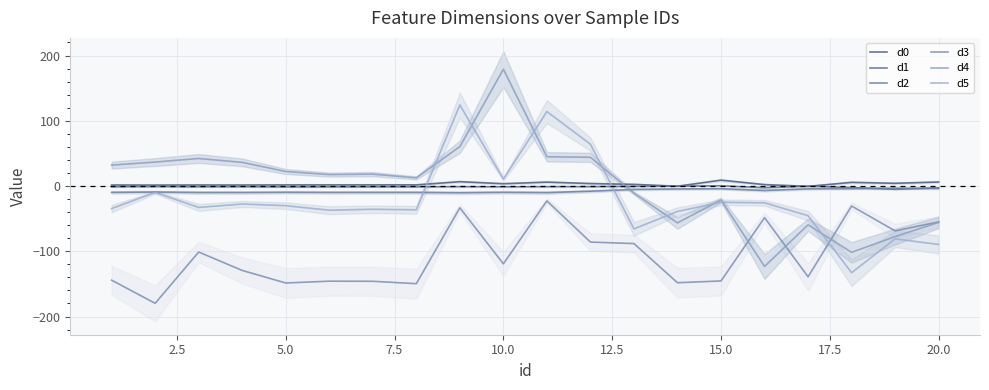

Rank the series at 15.0 from lowest to highest value.

d3, d5, d4, d2, d1, d0